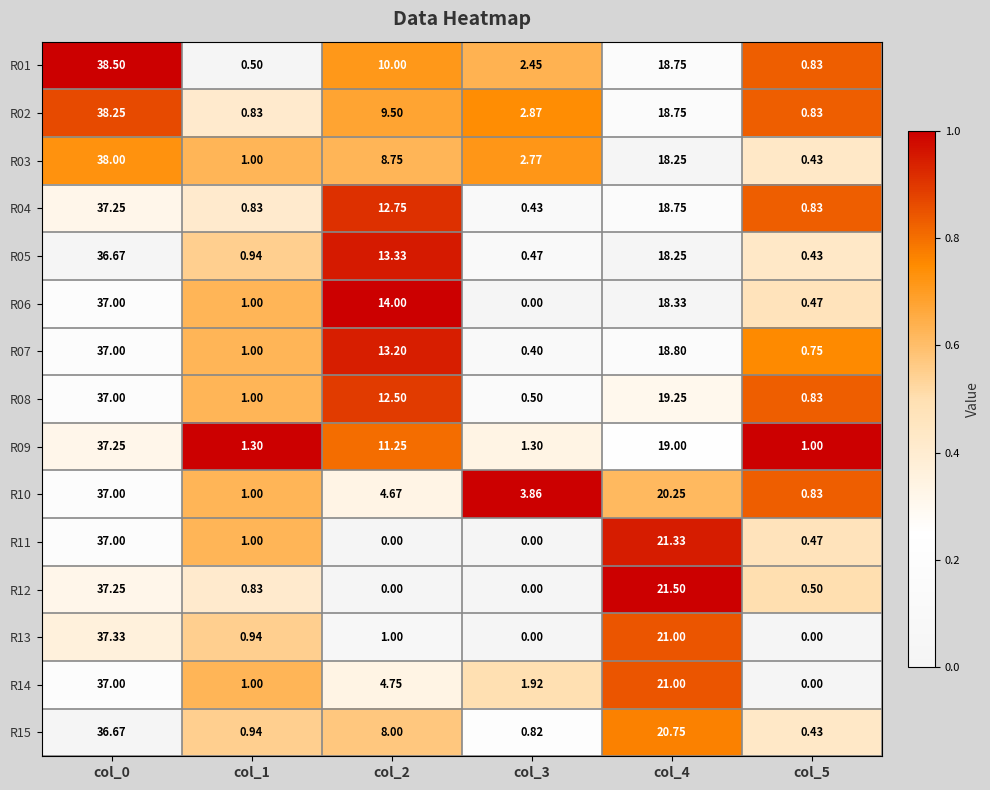

Is the value of R13 at col_0 greater than the value of R02 at col_2?

Yes